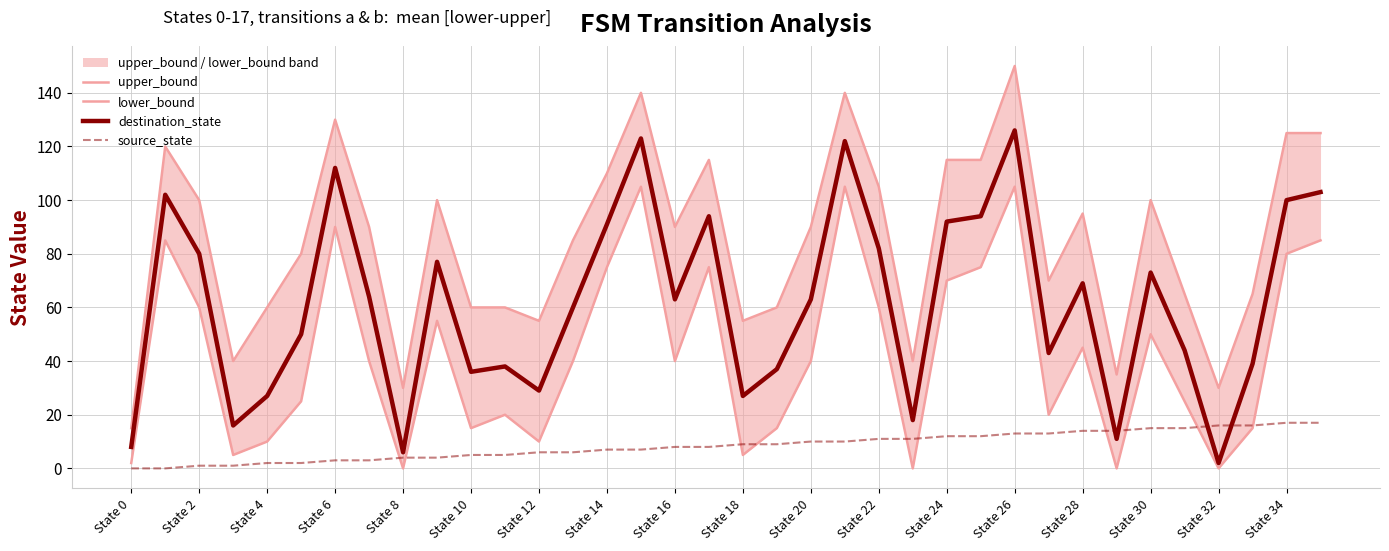

Which series has the largest total across all categories?

upper_bound